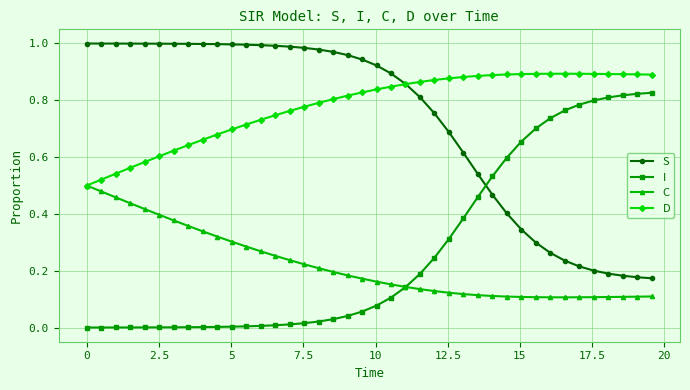

What is the sum of all S values?

29.0